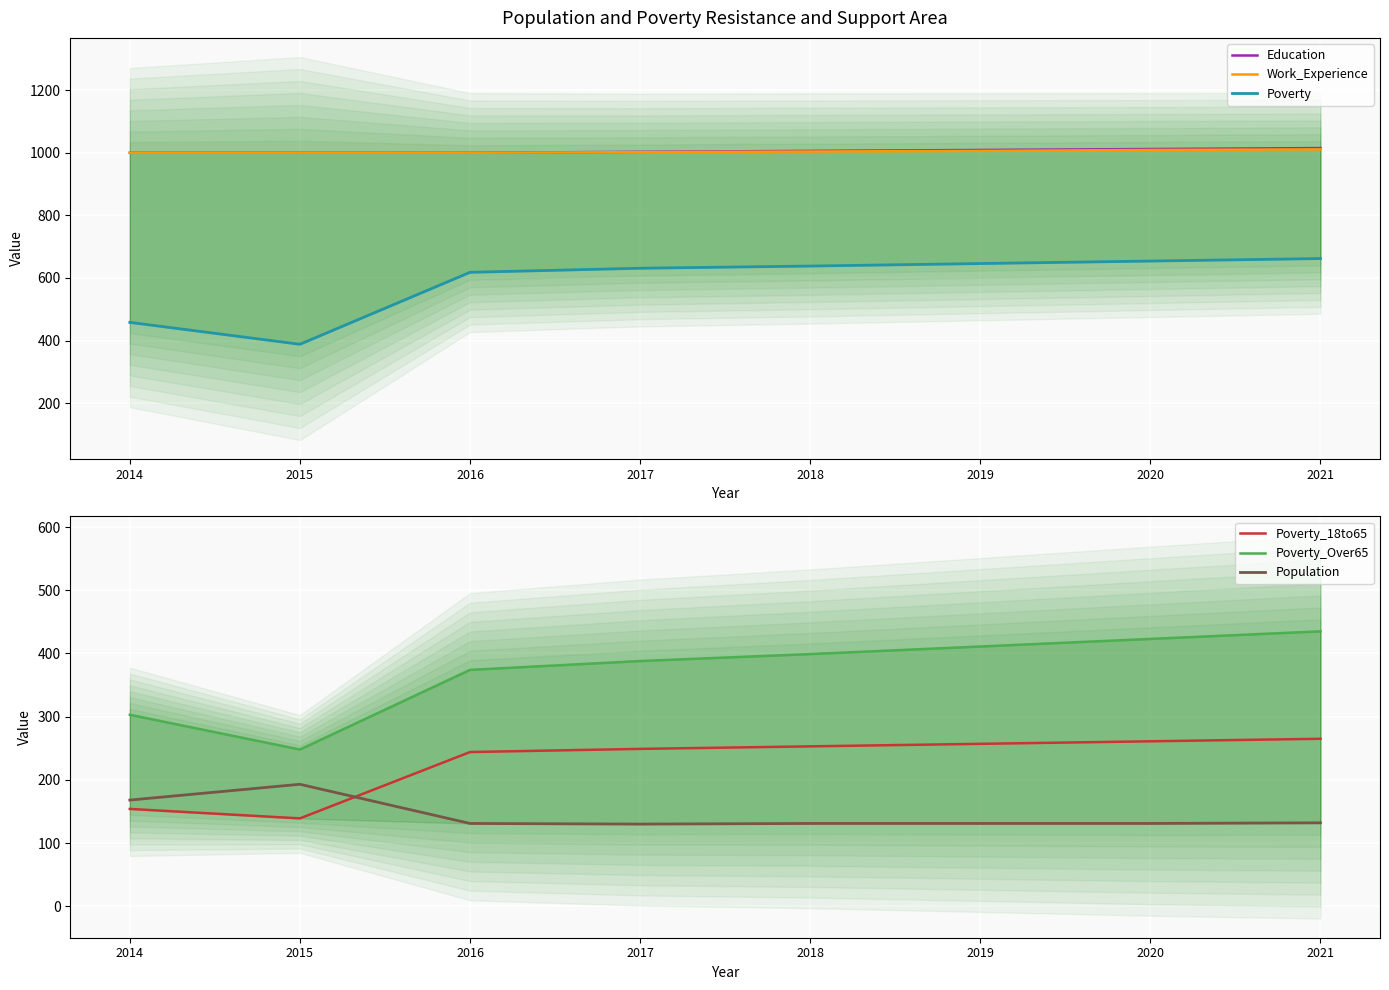

Rank the categories by Poverty_Over65 value from lowest to highest.

2015, 2014, 2016, 2017, 2018, 2019, 2020, 2021